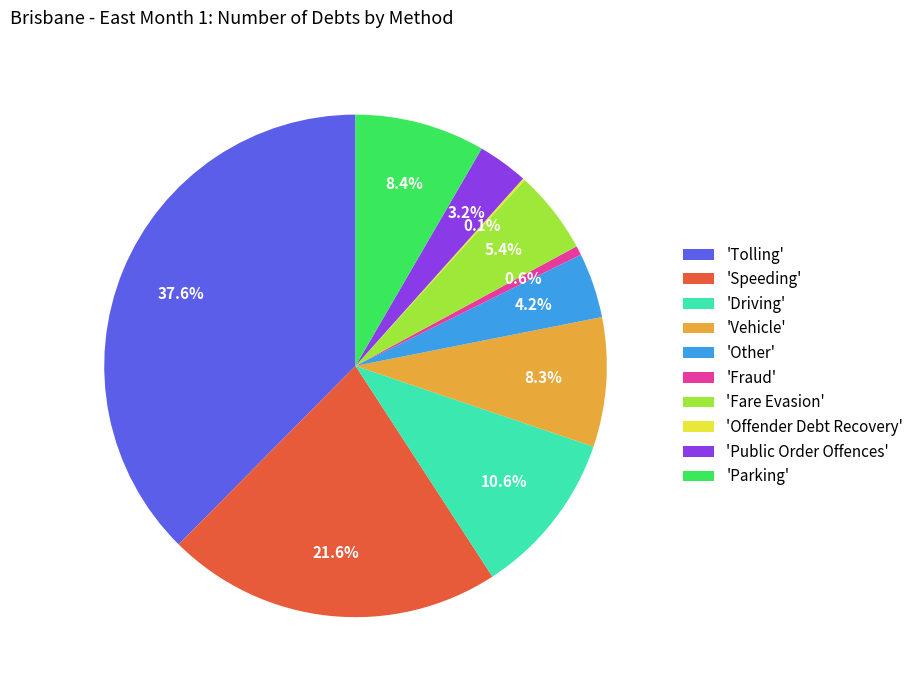

Which category has the biggest portion of the pie?

'Tolling'